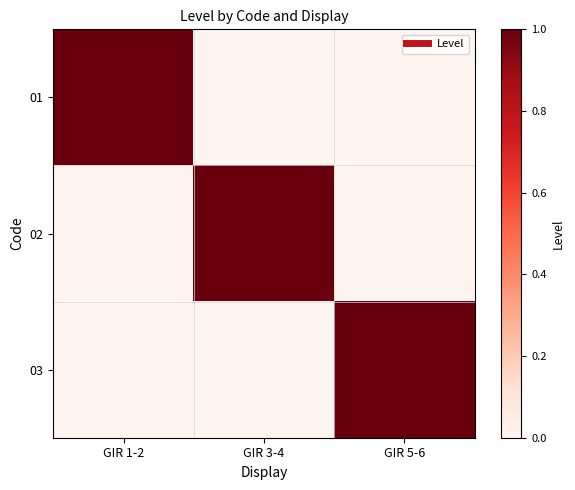

How many distinct data groups are displayed?

3